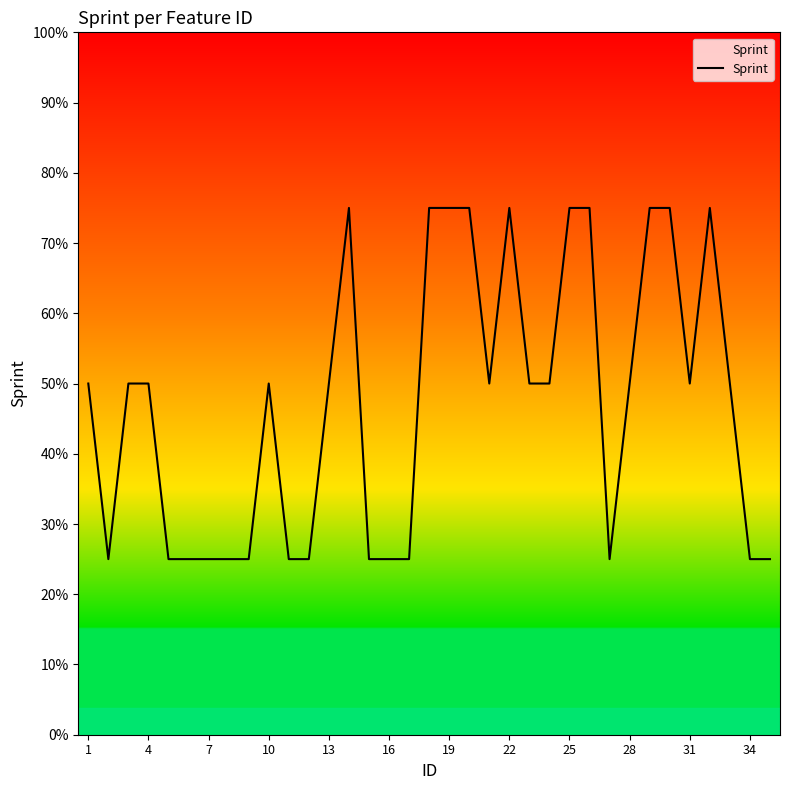

At which label is the value closest to 2?

1